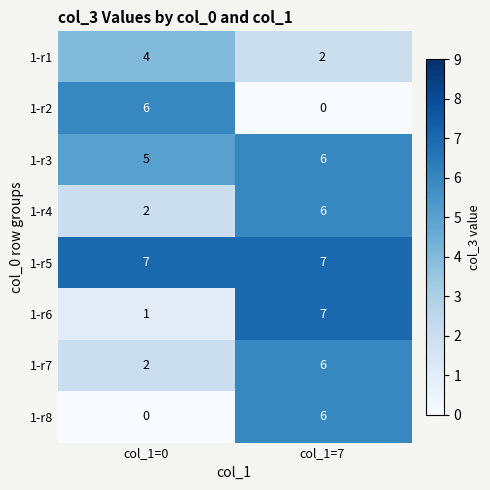

Rank the categories by 1-r7 value from lowest to highest.

col_1=0, col_1=7